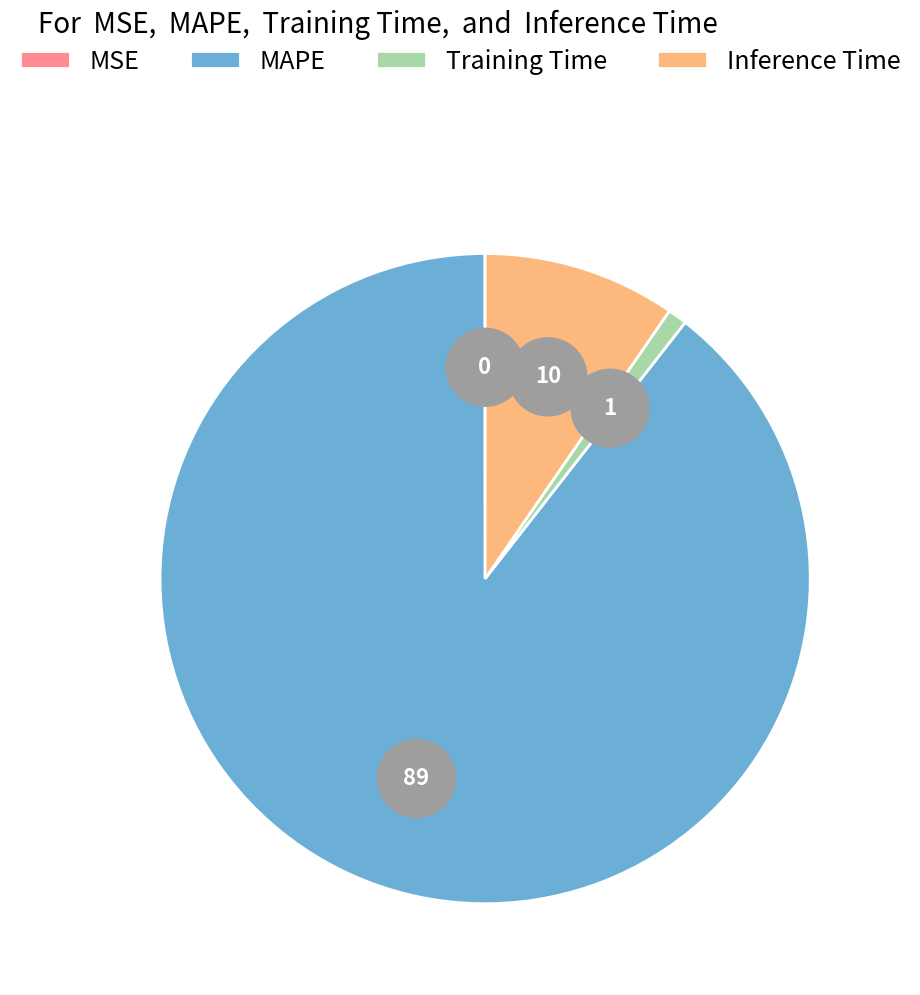

Count the number of slices in the pie.

4